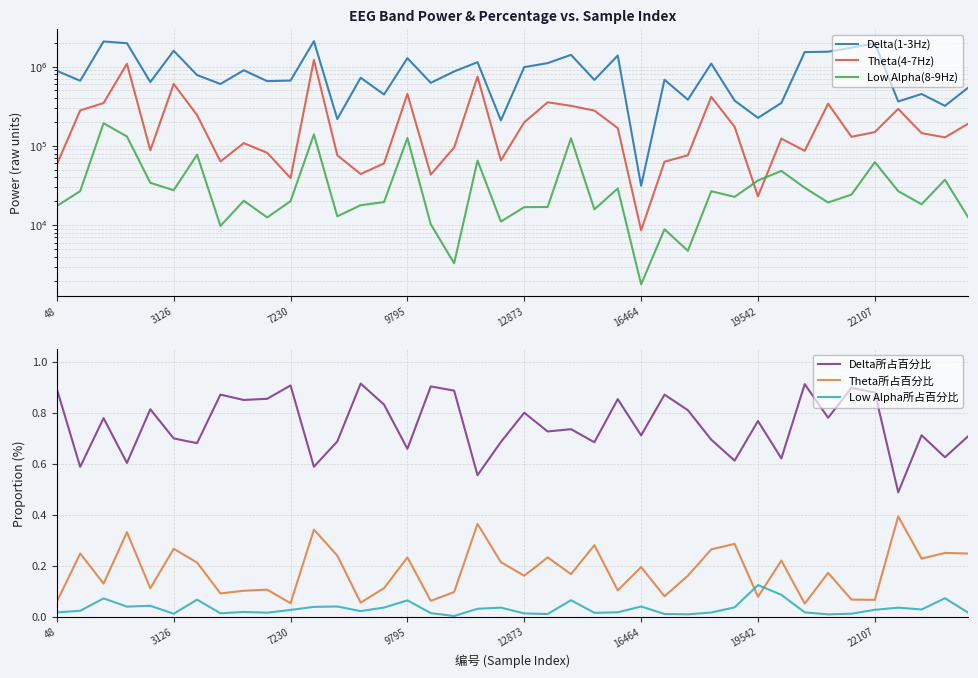

At how many categories does at least one series exceed 913241?

15